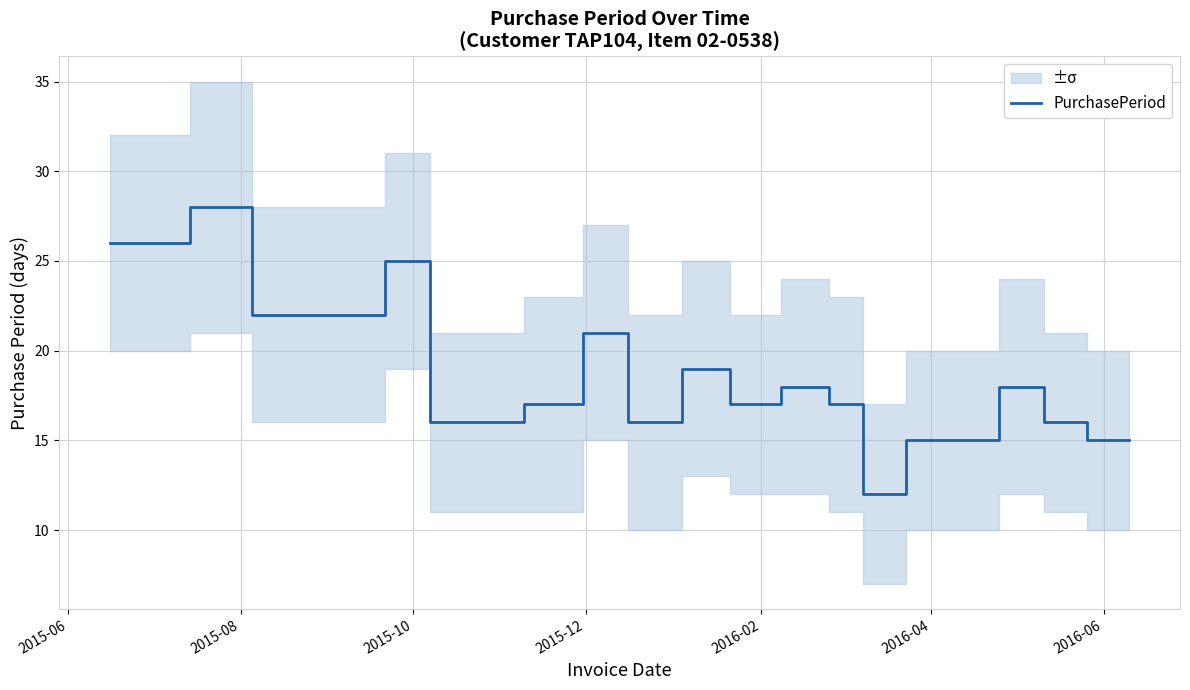

Where is the first local maximum?

2015-08